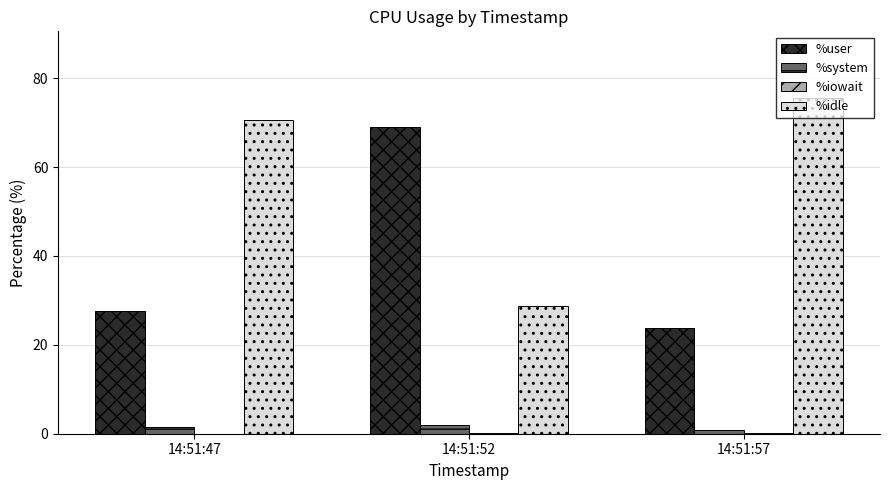

How many groups of bars are there?

3